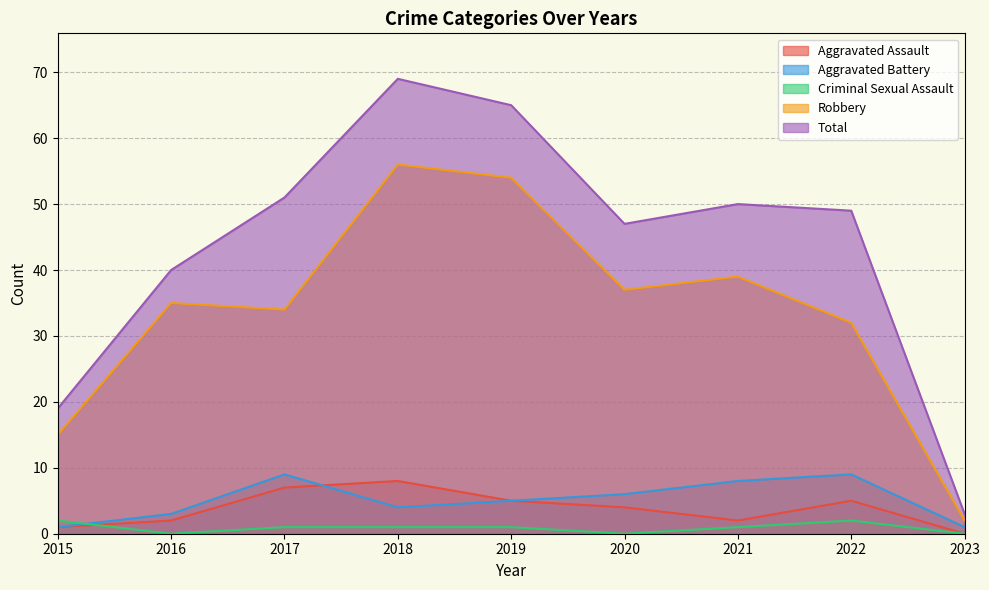

Which series has the widest spread of values?

Total